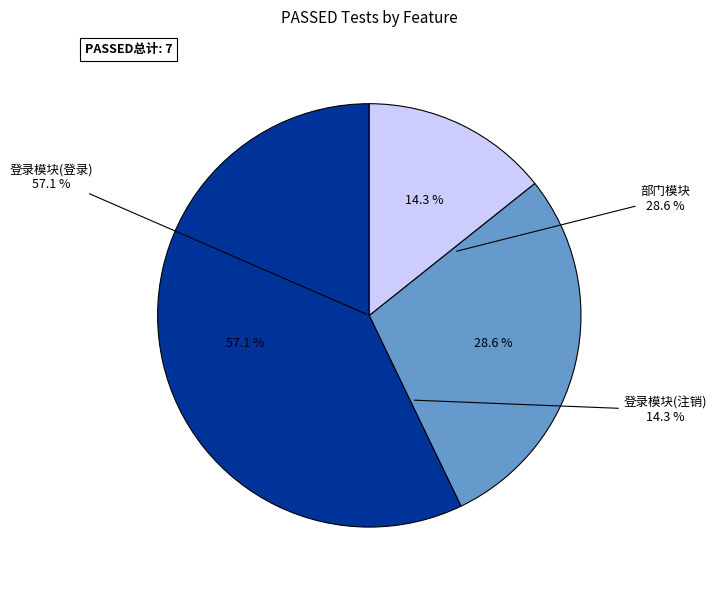

Is there a majority slice in this chart?

Yes